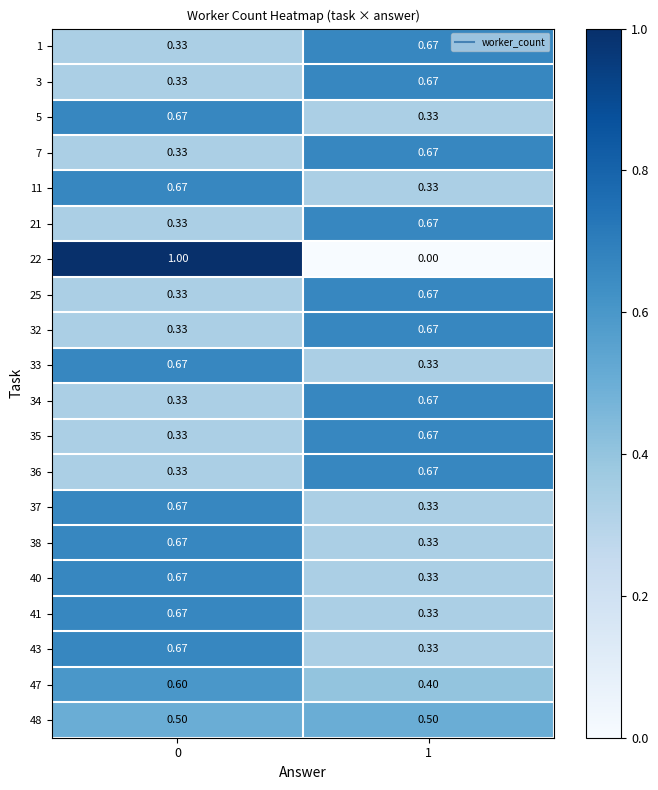

Is the value of 33 at 0 greater than the value of 11 at 1?

Yes